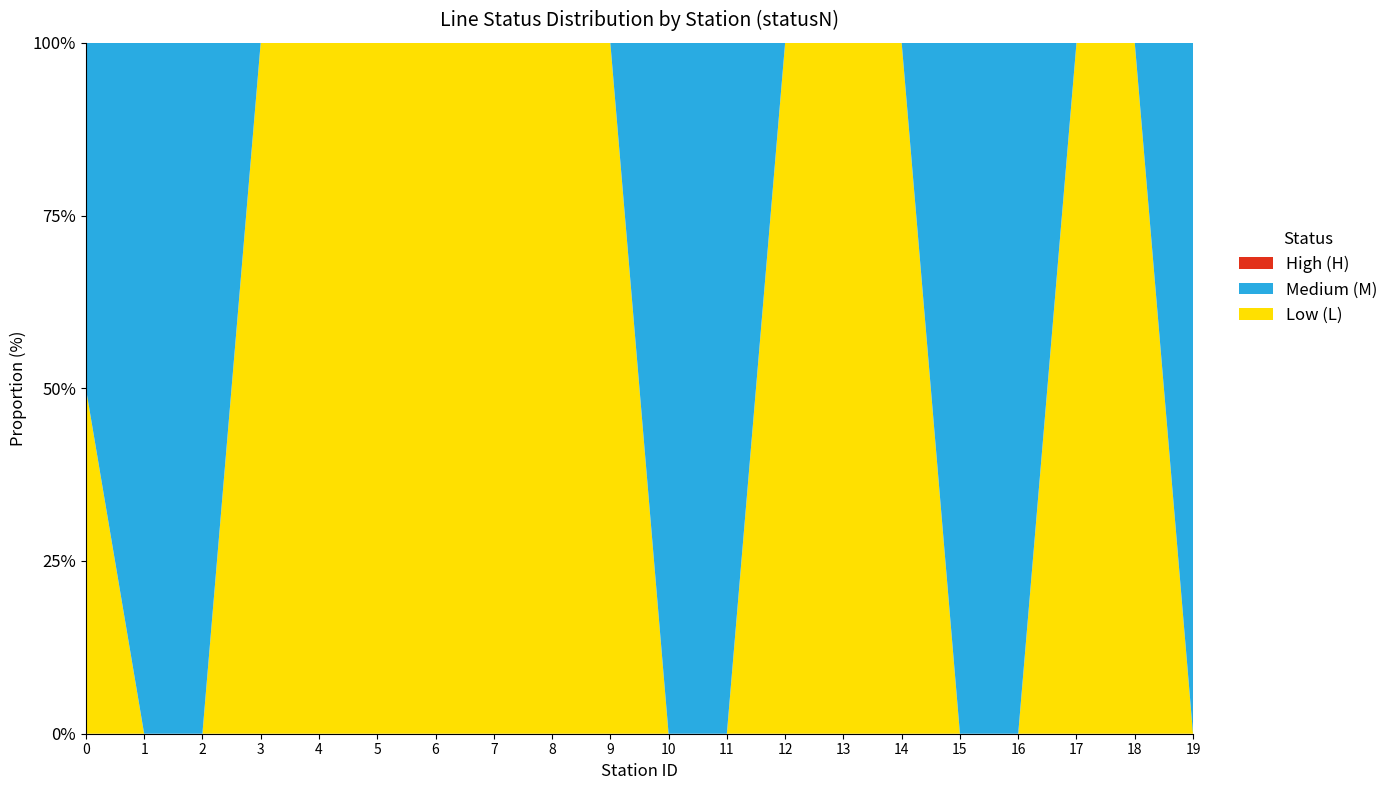

What is the total value across all series at 19?

100